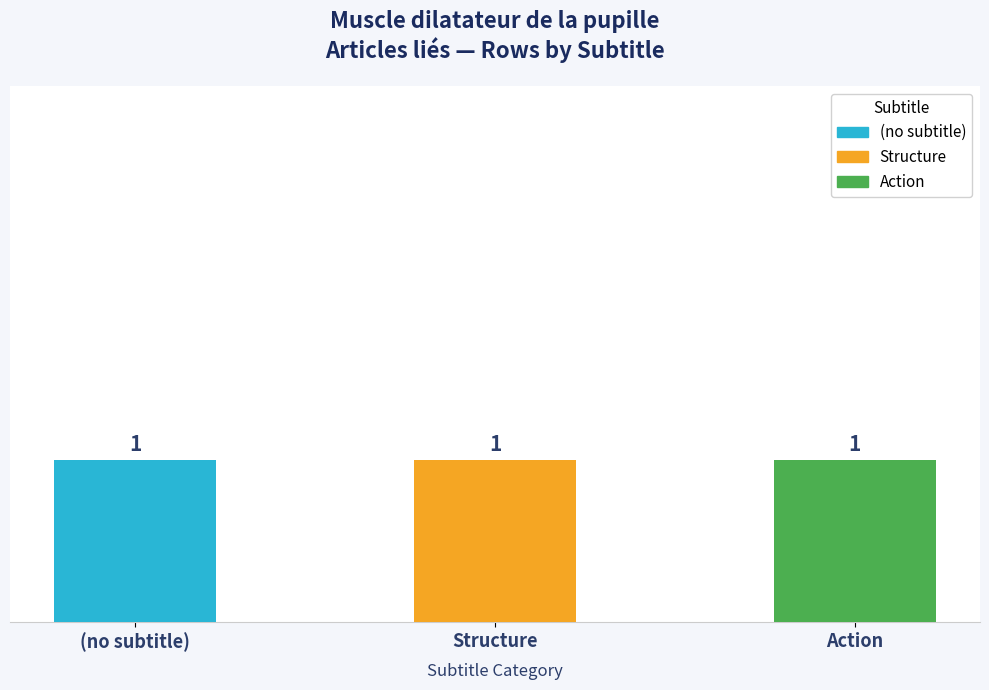

Read the value at row_1.

1